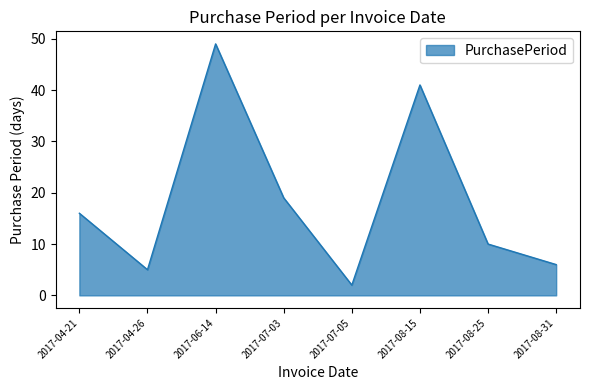

Rank the categories by value from highest to lowest.

2017-06-14, 2017-08-15, 2017-07-03, 2017-04-21, 2017-08-25, 2017-08-31, 2017-04-26, 2017-07-05